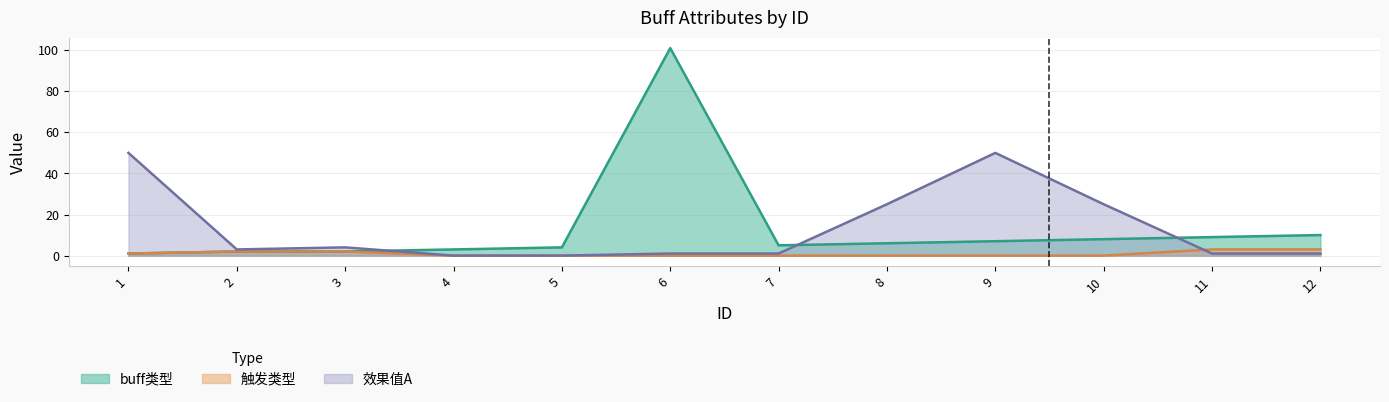

True or false: buff类型 and 触发类型 intersect in this chart.

False